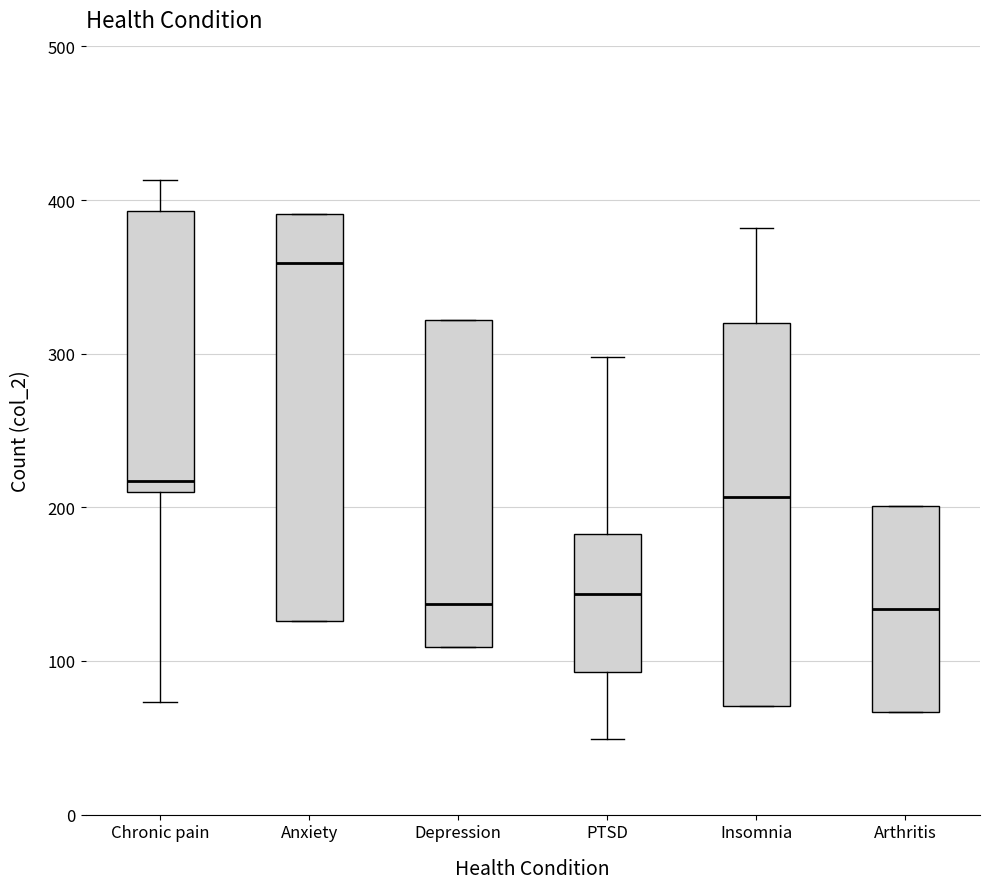

Reading left to right, read every box against the y-axis: the position of its median line, the range the box covers, and the ends of its whiskers. The values are not printed on the chart, so give them approximately, as read against the axis.

Chronic pain: median 220, box 210 to 390, whiskers 70 to 410
Anxiety: median 360, box 130 to 390, whiskers 130 to 390
Depression: median 140, box 110 to 320, whiskers 110 to 320
PTSD: median 140, box 90 to 180, whiskers 50 to 300
Insomnia: median 210, box 70 to 320, whiskers 70 to 380
Arthritis: median 130, box 70 to 200, whiskers 70 to 200